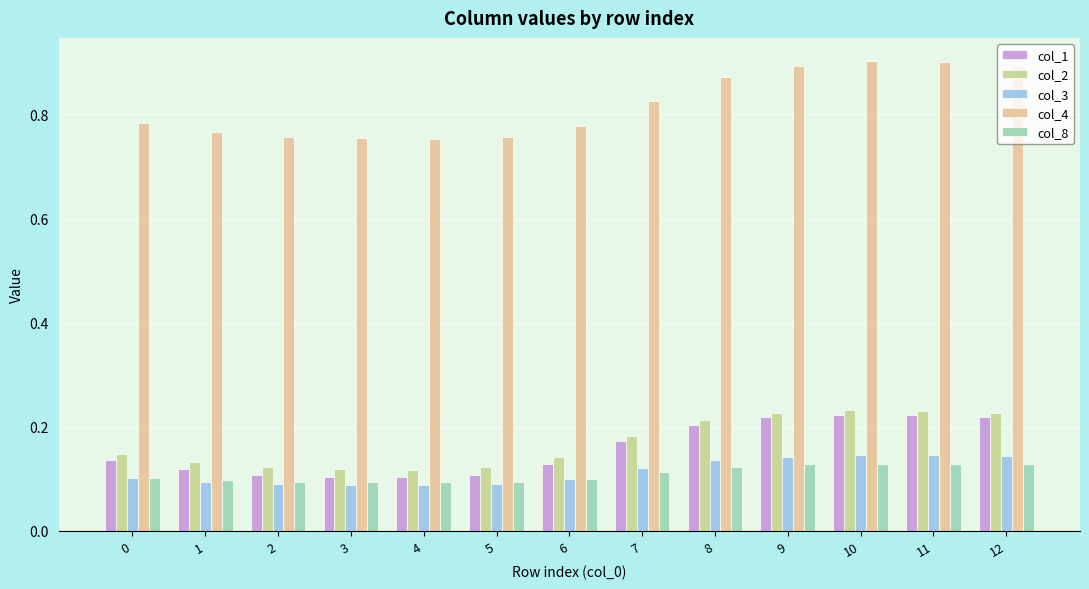

How many bars are there in total?

65